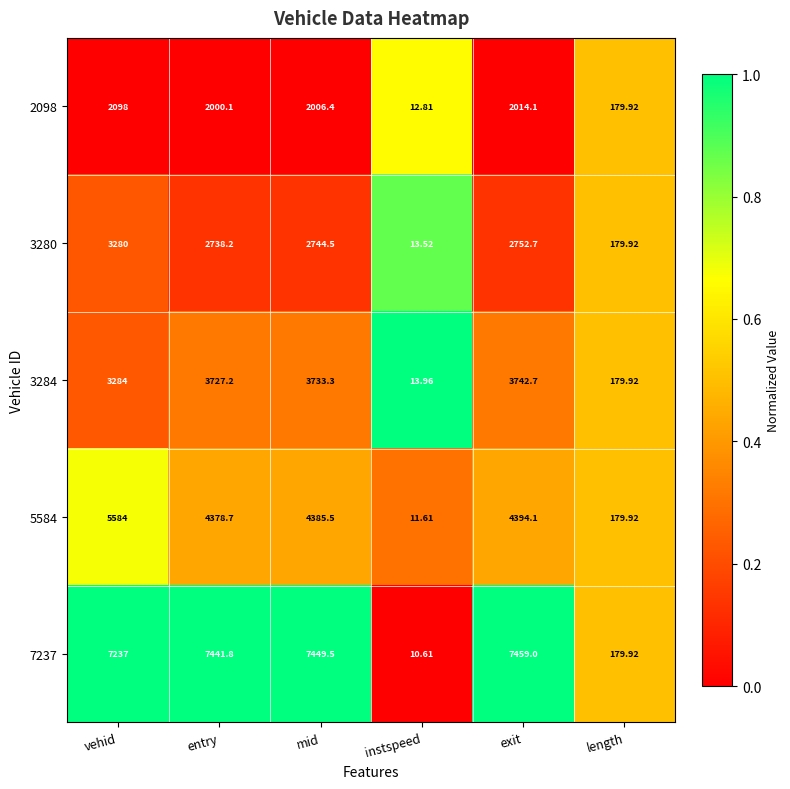

Is the value of 3284 at instspeed greater than the value of 3280 at exit?

No